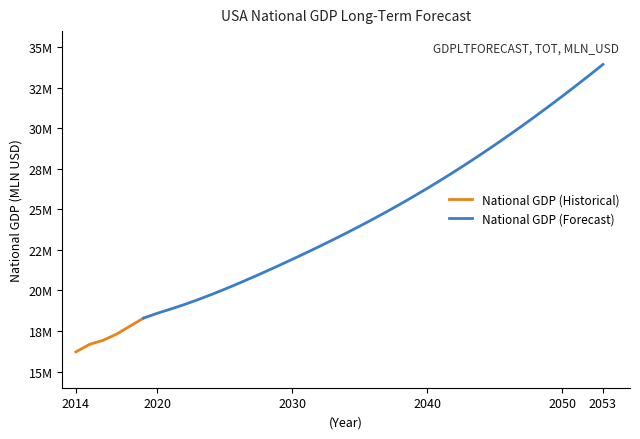

Reading right to left, extract all data points from this chart.

2053=33946130.0	2052=33282110.0	2051=32630430.0	2050=31990910.0	2049=31363330.0	2048=30747840.0	2047=30144870.0	2046=29554850.0	2045=28978050.0	2044=28414590.0	2043=27864750.0	2042=27328940.0	2041=26807420.0	2040=26300140.0	2039=25806800.0	2038=25327180.0	2037=24861010.0	2036=24407860.0	2035=23967030.0	2034=23537610.0	2033=23118740.0	2032=22709530.0	2031=22309050.0	2030=21916430.0	2029=21531180.0	2028=21153450.0	2027=20784020.0	2026=20424180.0	2025=20075600.0	2024=19740540.0	2023=19422190.0	2022=19124900.0	2021=18849540.0	2020=18587190.0	2019=18292645.6	2018=17798638.7	2017=17304243.0	2016=16919603.4	2015=16671978.0	2014=16208167.5